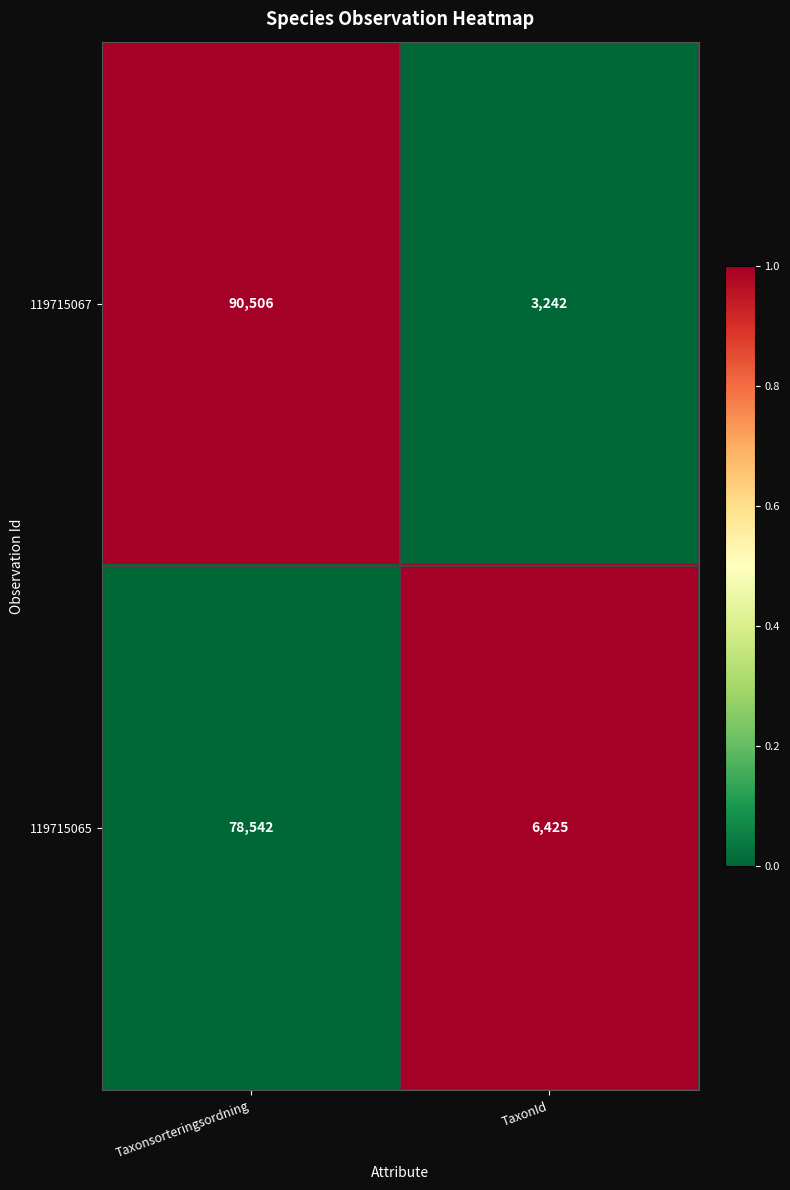

Is it true that 119715065 equals 40212 at Taxonsorteringsordning?

False